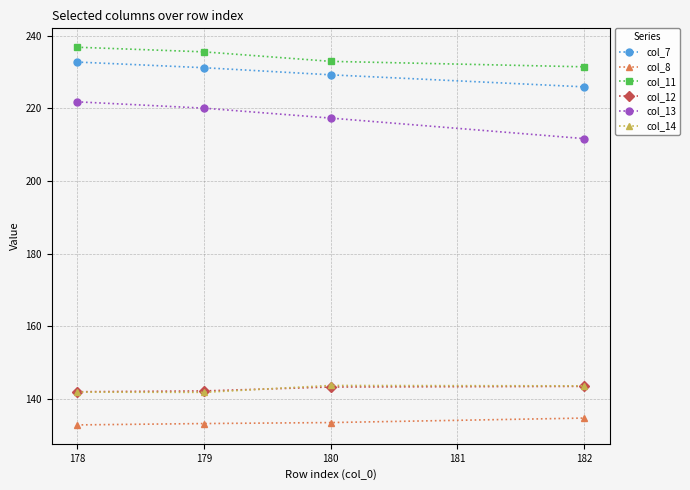

At which category does col_14 reach its first local valley?

179